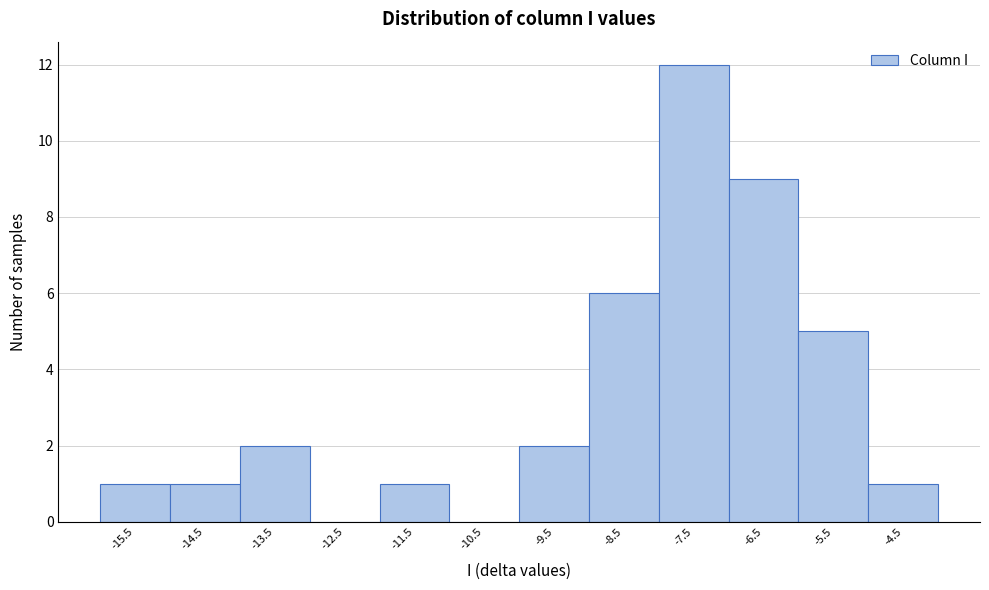

How tall is the bar that spans -14 to -13 on the x-axis? The values are not printed on the chart, so give them approximately, as read against the axis.

2